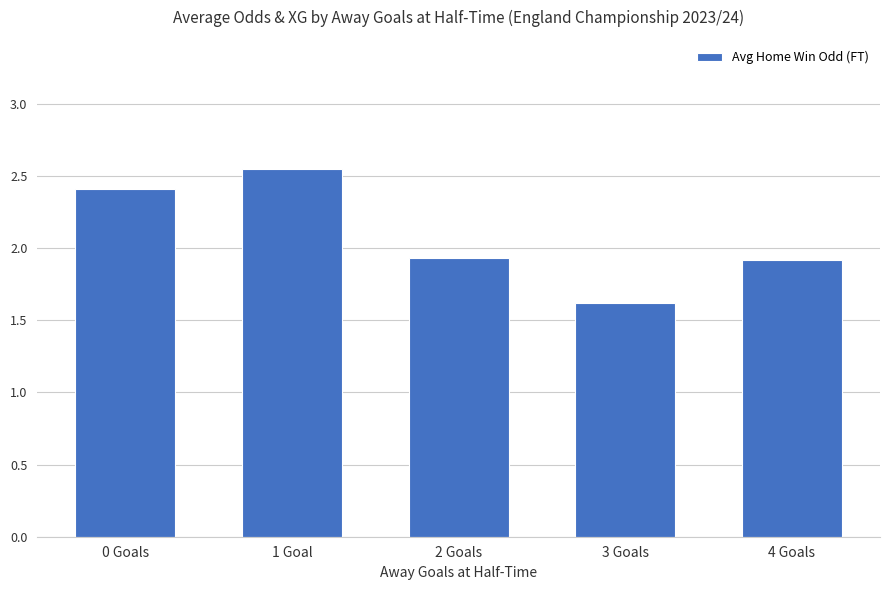

What is the label of the 1st bar from the right?

4 Goals